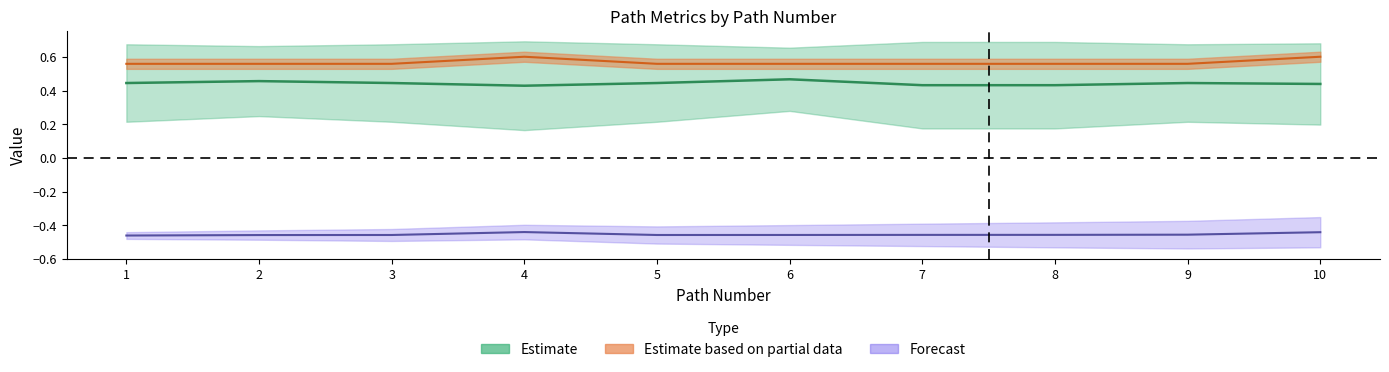

Read the sim_best_word value at 6.

0.5